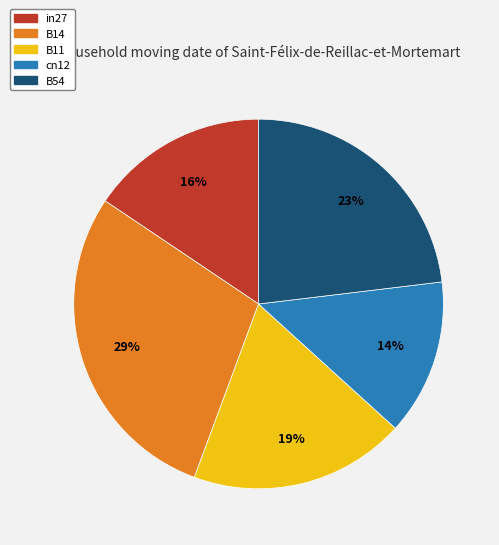

To the nearest percent, what is the difference between the largest and smallest slice percentages?

15%